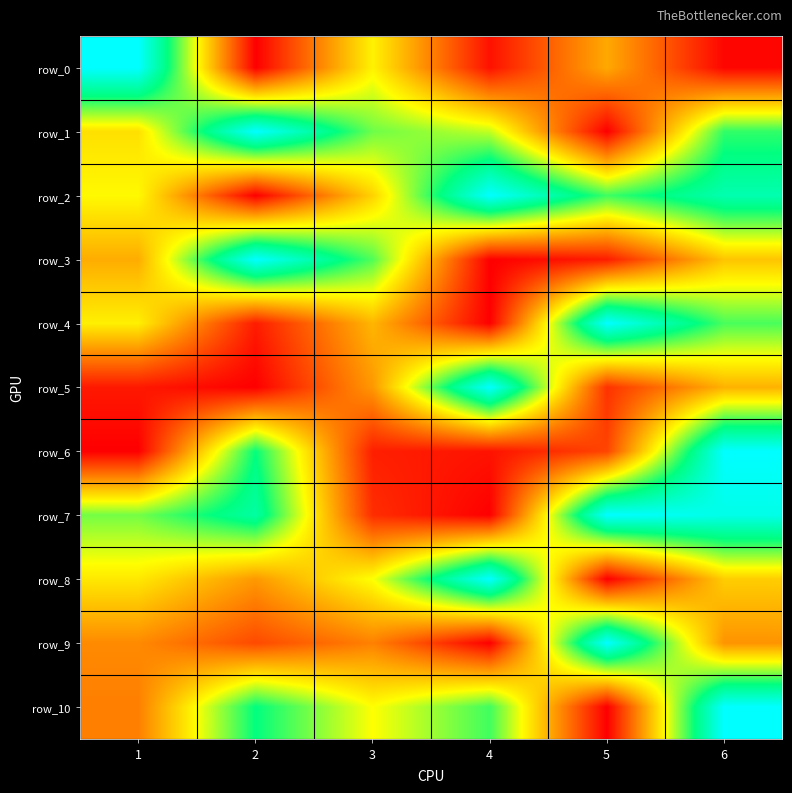

Reading left to right, what are all the values shown in this chart?

row_0: 1.0	0.0	0.5	0.0	0.3	0.0
row_1: 0.4	1.0	0.6	0.6	0.0	0.7
row_2: 0.5	0.0	0.4	1.0	0.7	0.8
row_3: 0.3	1.0	0.7	0.0	0.1	0.4
row_4: 0.5	0.1	0.4	0.0	1.0	0.7
row_5: 0.0	0.0	0.3	1.0	0.1	0.3
row_6: 0.0	0.7	0.1	0.0	0.1	1.0
row_7: 0.6	0.8	0.1	0.0	1.0	1.0
row_8: 0.5	0.3	0.5	1.0	0.0	0.4
row_9: 0.3	0.1	0.3	0.0	1.0	0.3
row_10: 0.3	0.7	0.5	0.7	0.0	1.0